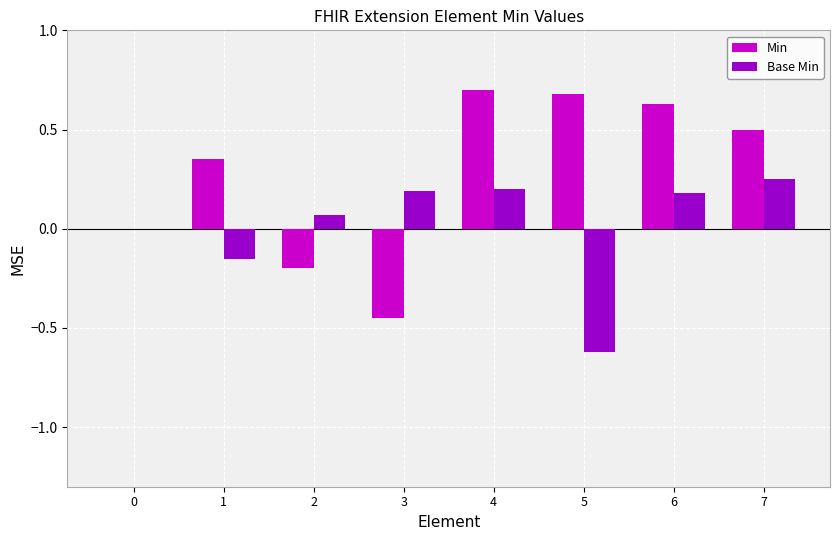

Which series has the largest total across all categories?

Min